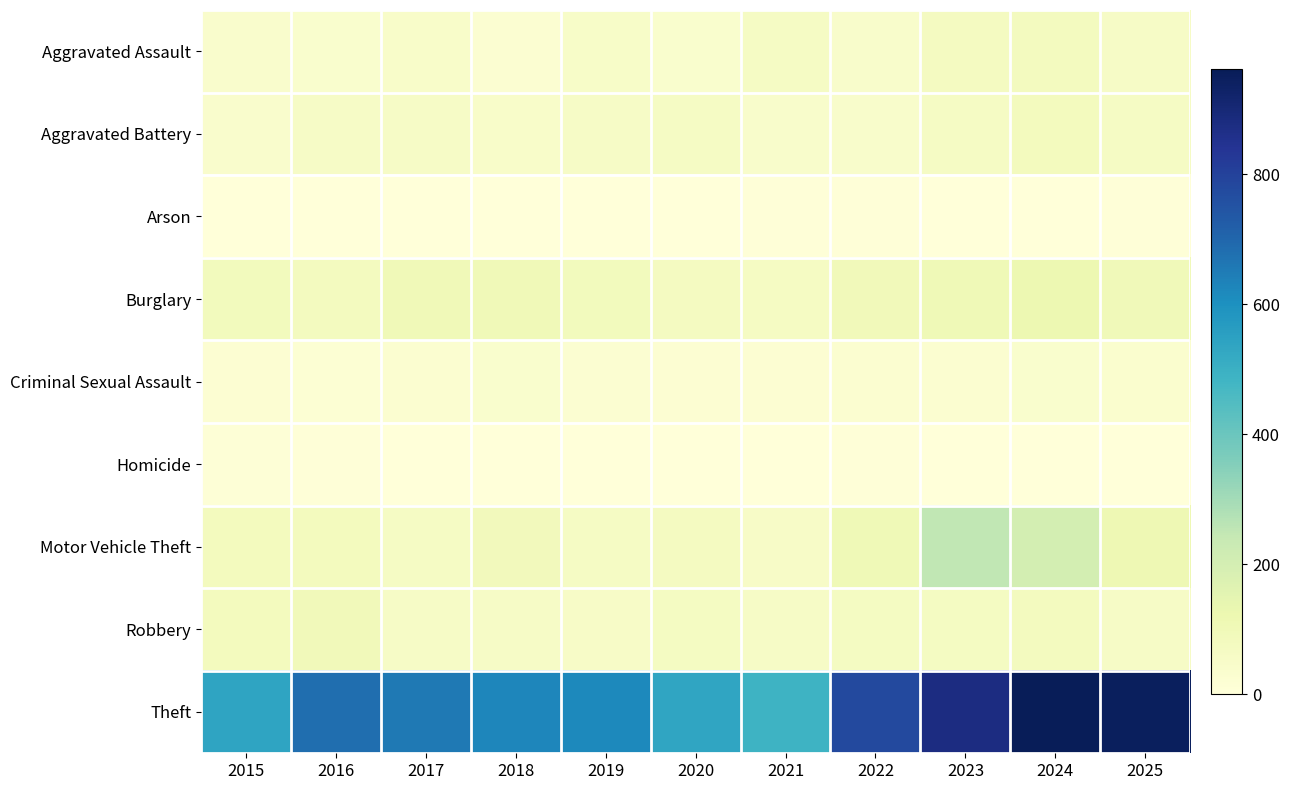

Count the number of data series in this chart.

9